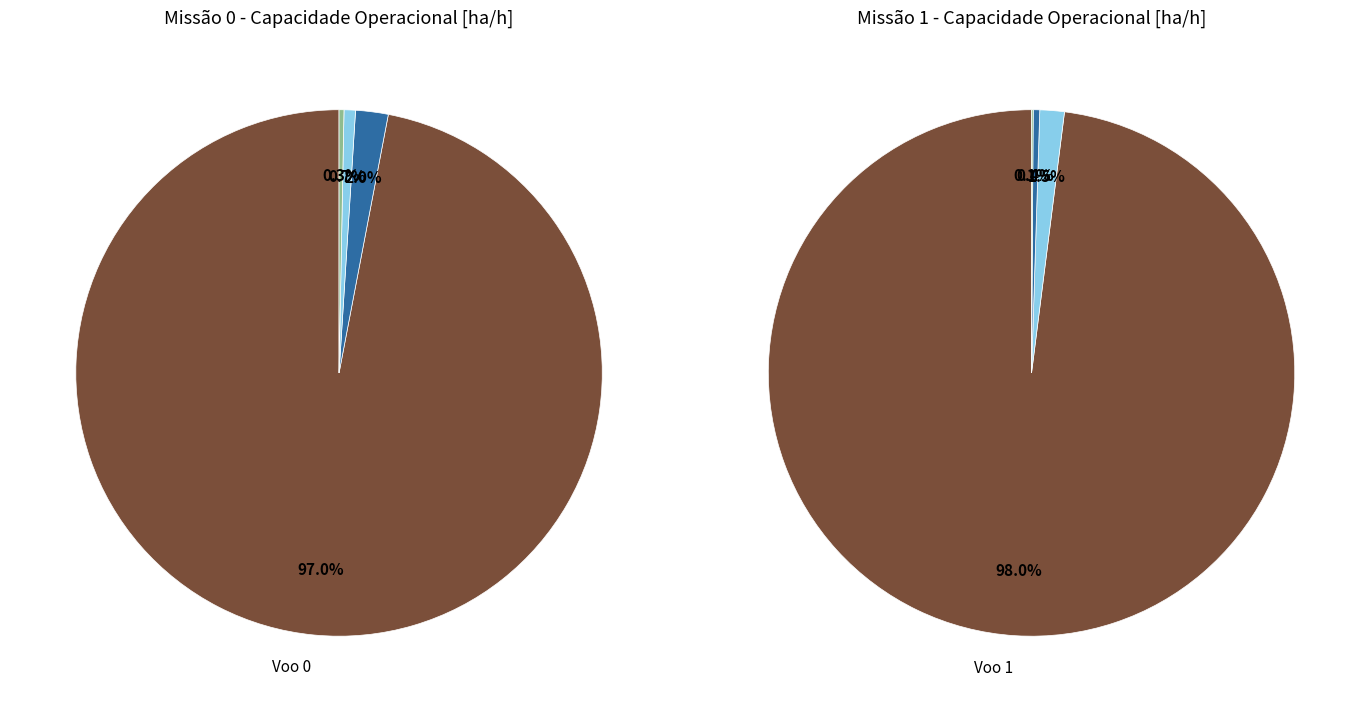

Is there a majority slice in this chart?

Yes